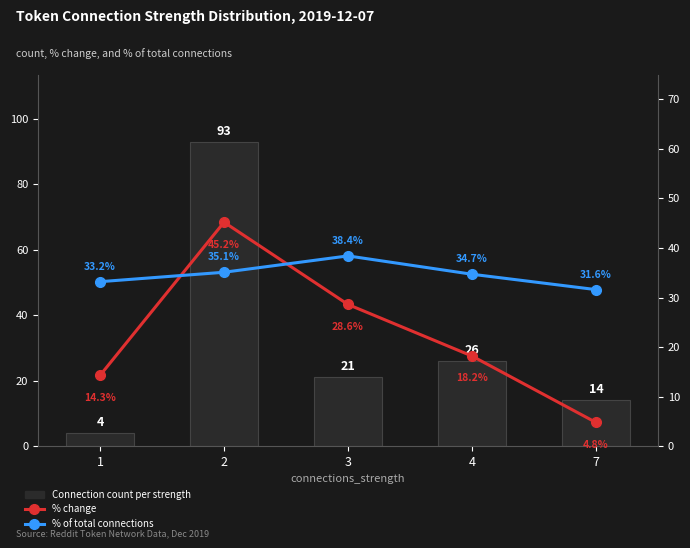

At which label is % change closest to 25?

3